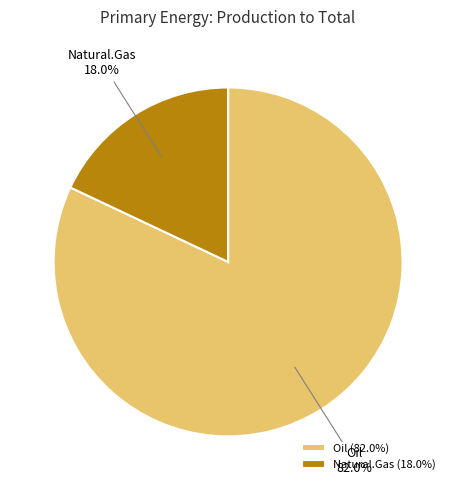

Does Natural.Gas represent more than half of the total?

No